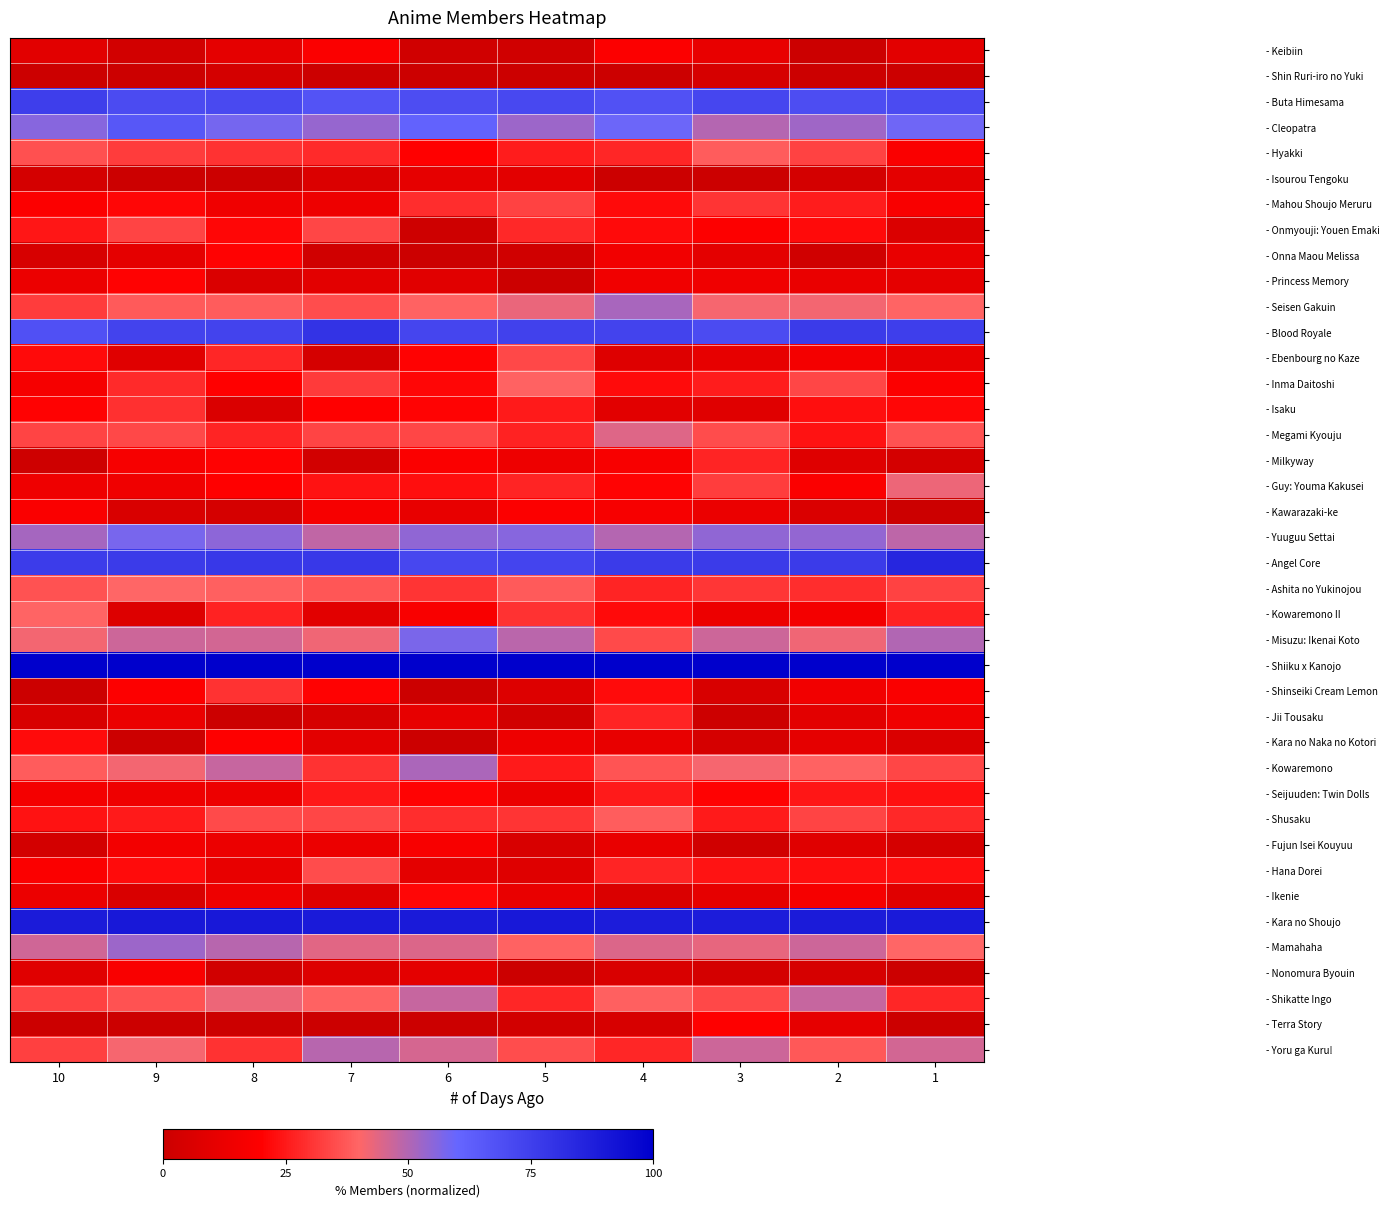

Count the number of data series in this chart.

40